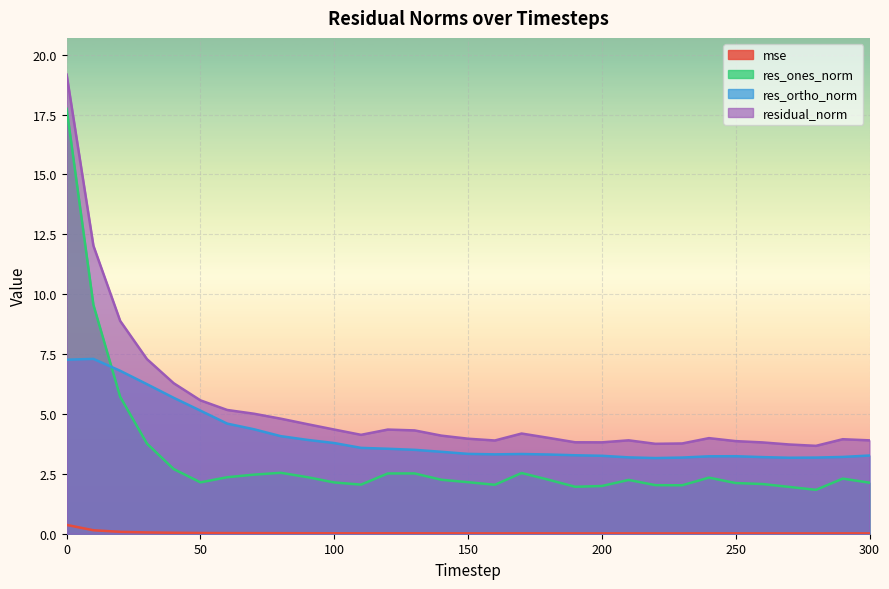

Read the residual_norm value at 160.

3.9